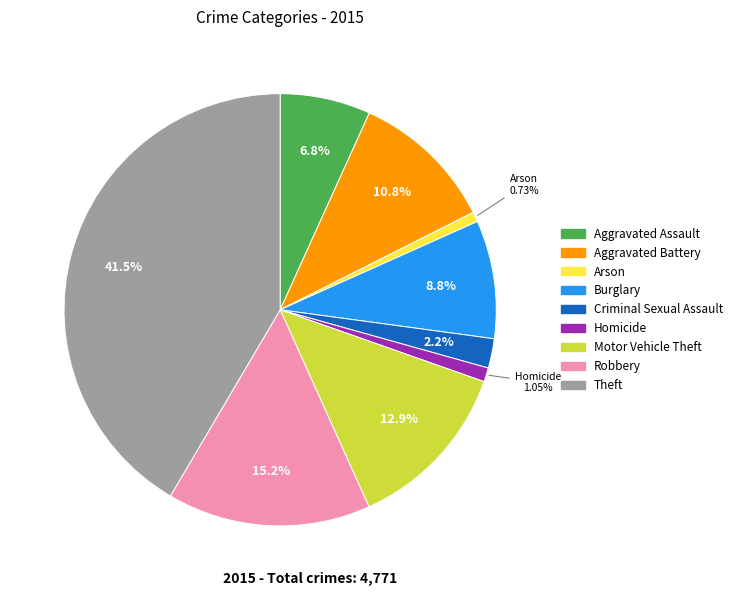

Between Arson and Theft, which is larger?

Theft